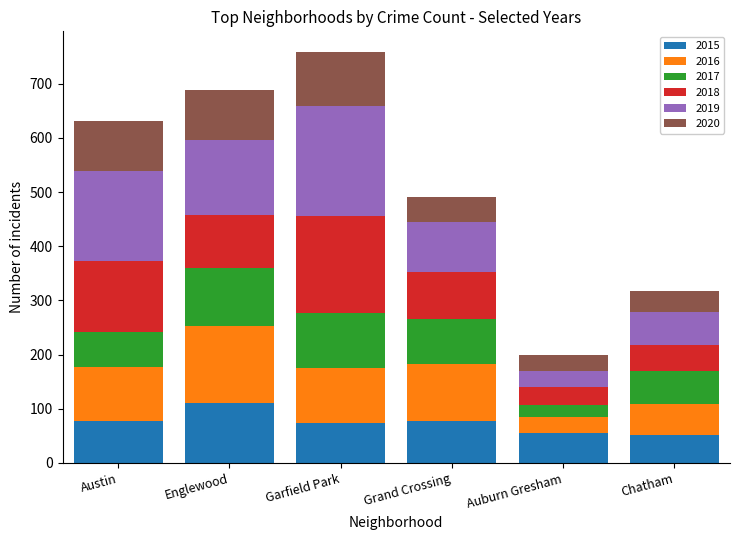

What is the total value across all series at Garfield Park?

759